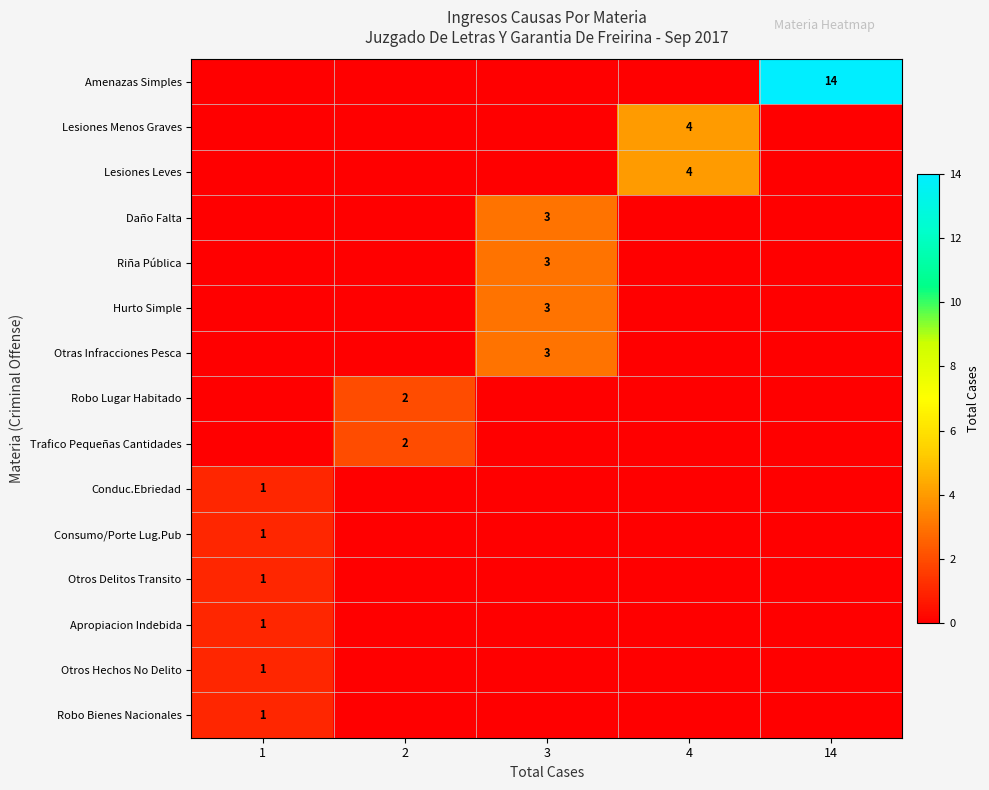

What is the spread (max minus min) of values at 4?

4